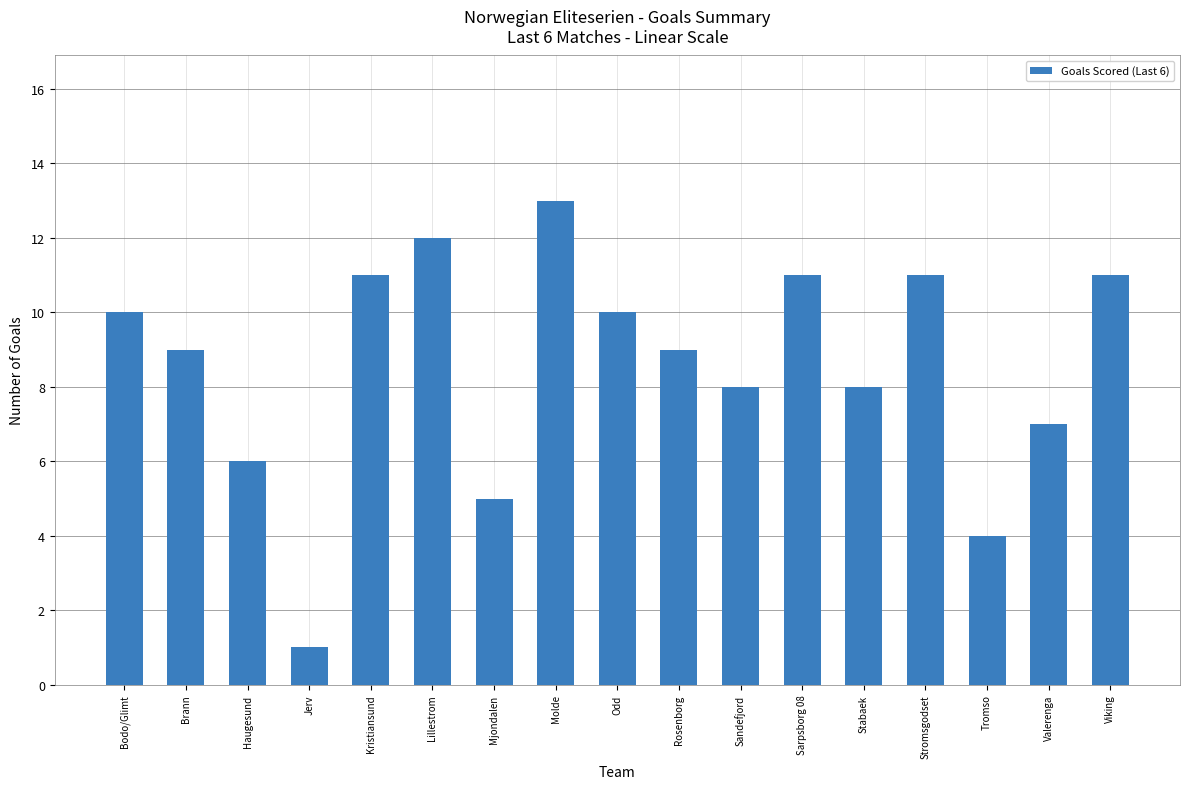

Reading left to right, list all the values displayed in this chart.

Bodo/Glimt=10	Brann=9	Haugesund=6	Jerv=1	Kristiansund=11	Lillestrom=12	Mjondalen=5	Molde=13	Odd=10	Rosenborg=9	Sandefjord=8	Sarpsborg 08=11	Stabaek=8	Stromsgodset=11	Tromso=4	Valerenga=7	Viking=11